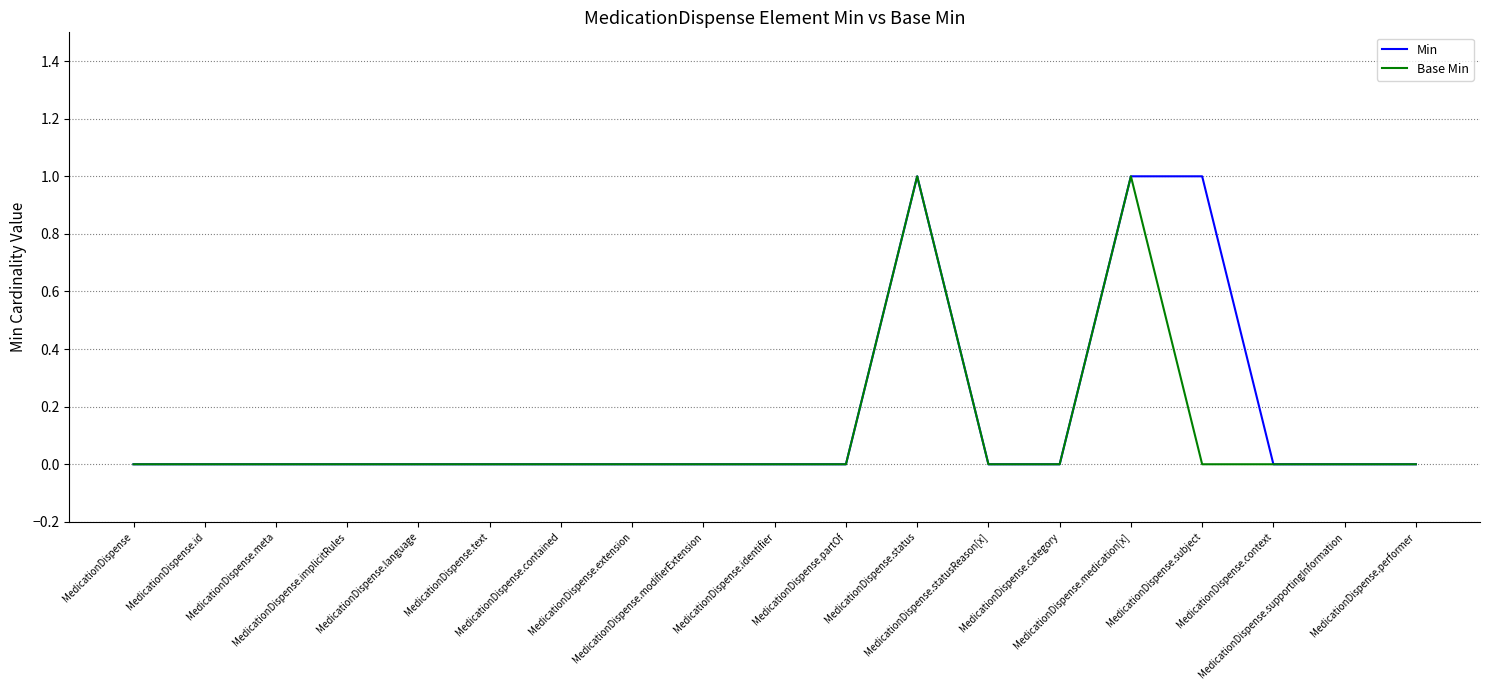

Rank the categories by Base Min value from lowest to highest.

MedicationDispense, MedicationDispense.id, MedicationDispense.meta, MedicationDispense.implicitRules, MedicationDispense.language, MedicationDispense.text, MedicationDispense.contained, MedicationDispense.extension, MedicationDispense.modifierExtension, MedicationDispense.identifier, MedicationDispense.partOf, MedicationDispense.statusReason[x], MedicationDispense.category, MedicationDispense.subject, MedicationDispense.context, MedicationDispense.supportingInformation, MedicationDispense.performer, MedicationDispense.status, MedicationDispense.medication[x]